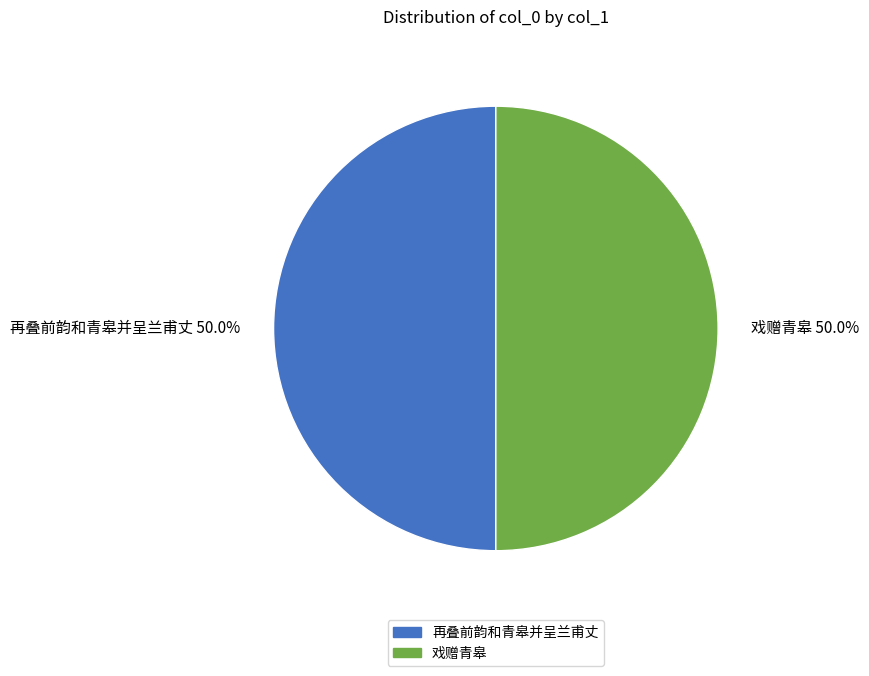

Approximately how many times larger is the value at 戏赠青皋 compared to 再叠前韵和青皋并呈兰甫丈?

1.0